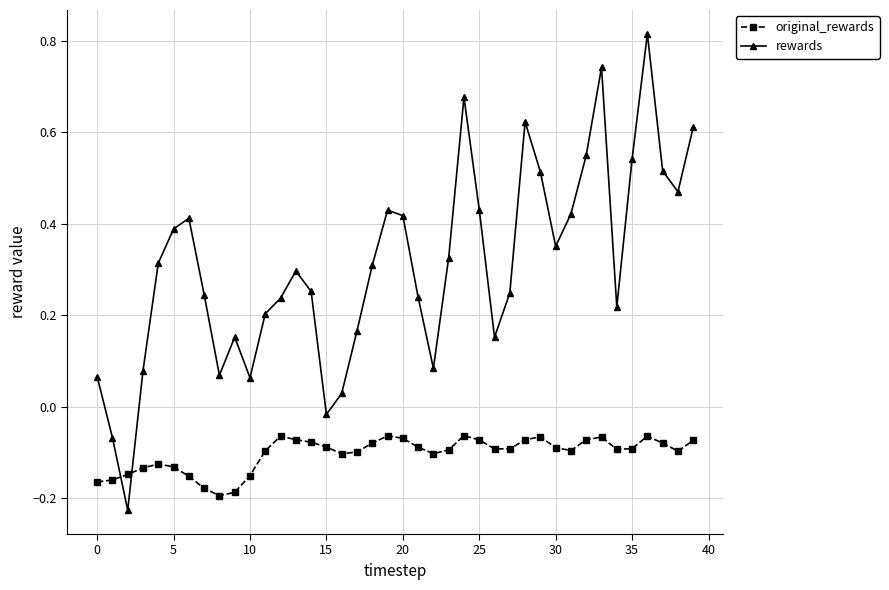

Rank the series by their average value, from highest to lowest.

rewards, original_rewards